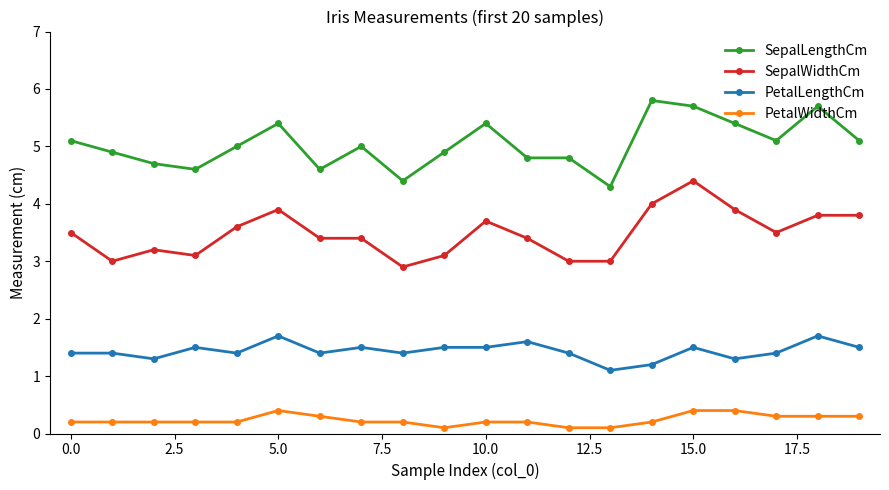

Which series has the largest total across all categories?

SepalLengthCm